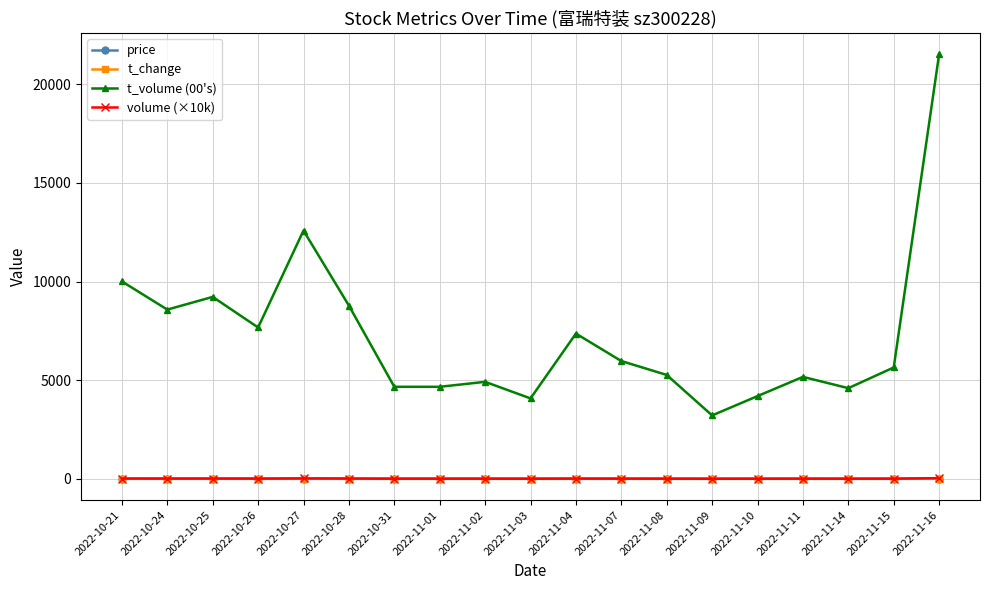

What is the label of the 4th point from the right?

2022-11-11